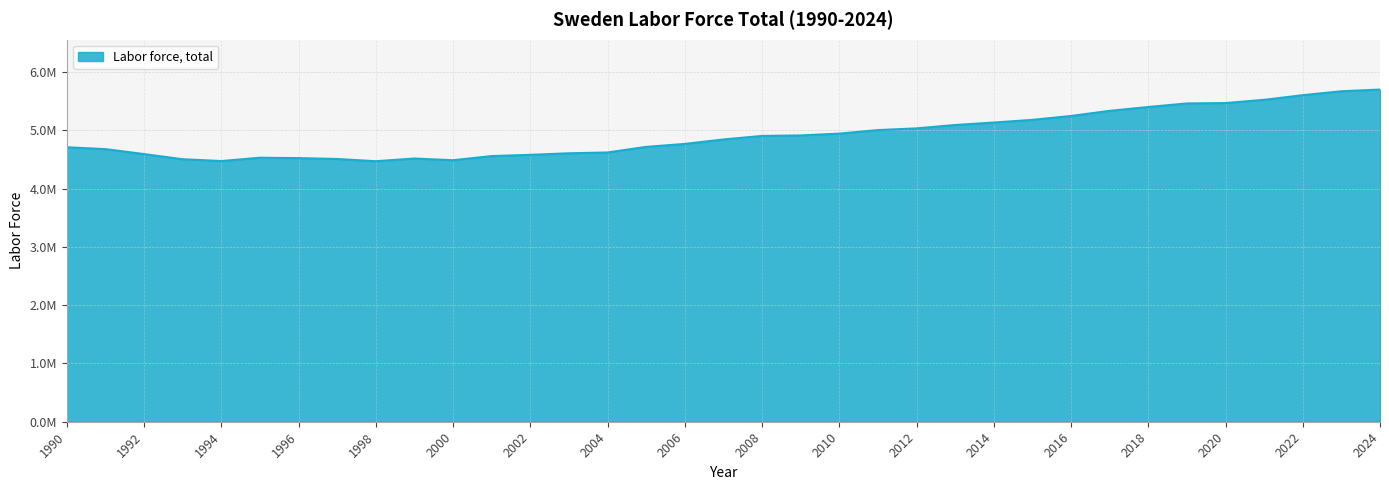

Reading left to right, transcribe all the data shown in this chart.

1990=4709077	1991=4677079	1992=4592100	1993=4503567	1994=4472687	1995=4529322	1996=4522810	1997=4508034	1998=4469486	1999=4515807	2000=4486483	2001=4557682	2002=4579075	2003=4605791	2004=4619761	2005=4715768	2006=4766168	2007=4842914	2008=4903302	2009=4912061	2010=4943301	2011=5003836	2012=5032891	2013=5090798	2014=5133470	2015=5179071	2016=5245887	2017=5333733	2018=5399809	2019=5460859	2020=5467680	2021=5522907	2022=5602668	2023=5669759	2024=5699211